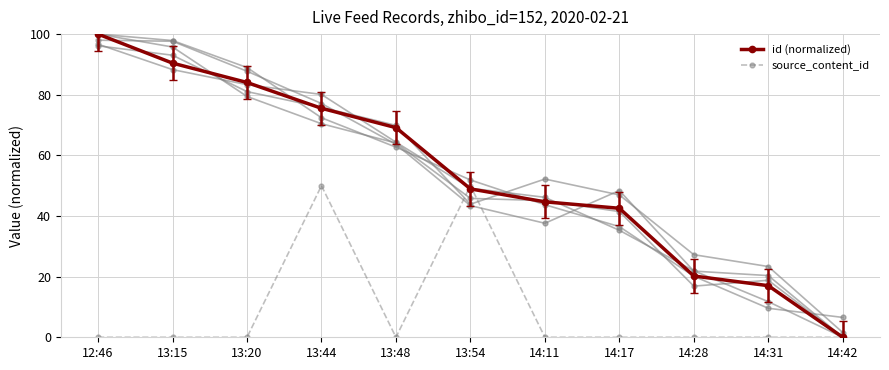

Reading right to left, list all the values displayed in this chart.

id (normalized): 14:42=0.0	14:31=17.0	14:28=20.2	14:17=42.5	14:11=44.7	13:54=48.9	13:48=69.2	13:44=75.5	13:20=84.0	13:15=90.4	12:46=100.0
source_content_id: 14:42=0.0	14:31=0.0	14:28=0.0	14:17=0.0	14:11=0.0	13:54=50.0	13:48=0.0	13:44=50.0	13:20=0.0	13:15=0.0	12:46=0.0